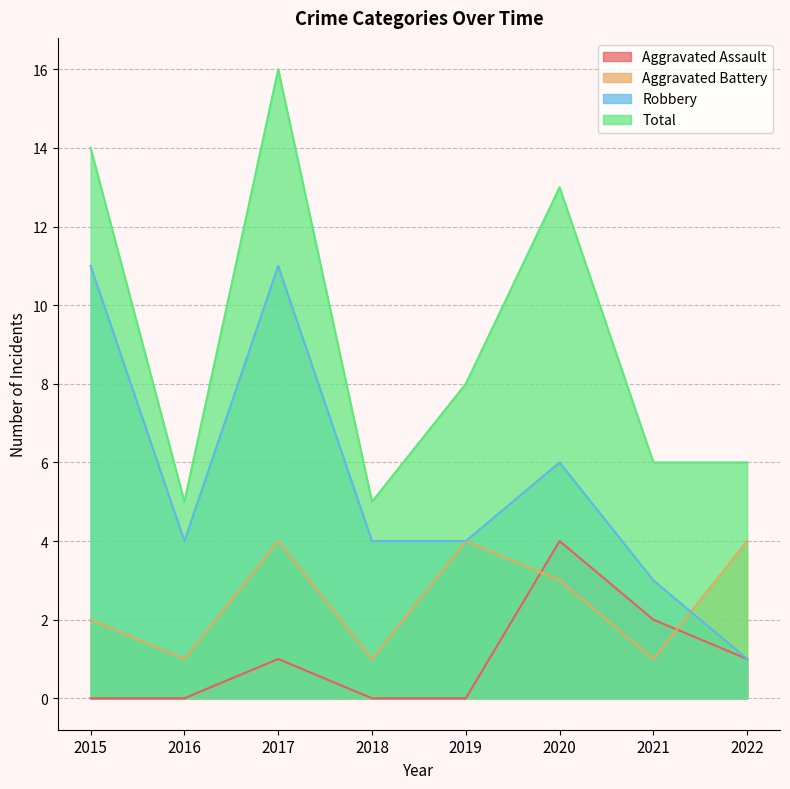

Reading left to right, transcribe all the data shown in this chart.

Aggravated Assault: 2015=0	2016=0	2017=1	2018=0	2019=0	2020=4	2021=2	2022=1
Aggravated Battery: 2015=2	2016=1	2017=4	2018=1	2019=4	2020=3	2021=1	2022=4
Robbery: 2015=11	2016=4	2017=11	2018=4	2019=4	2020=6	2021=3	2022=1
Total: 2015=14	2016=5	2017=16	2018=5	2019=8	2020=13	2021=6	2022=6